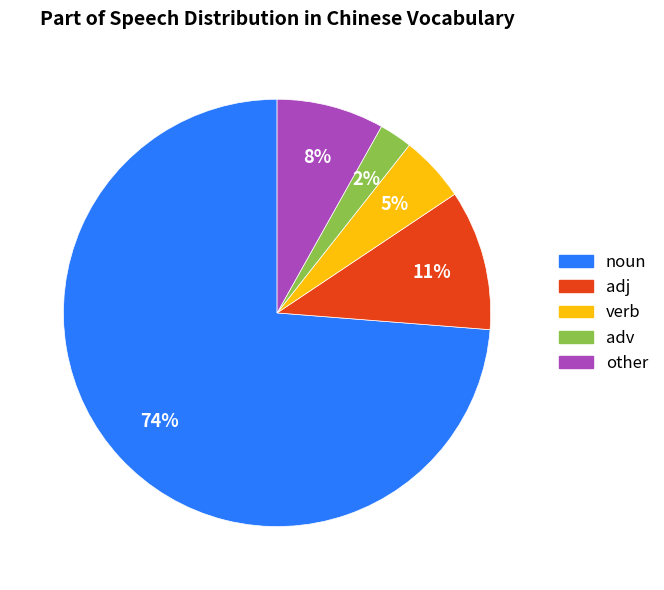

Between adj and noun, which is larger?

noun